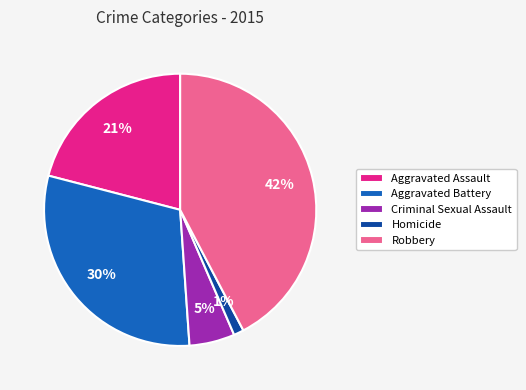

Which slice is the smallest?

Homicide